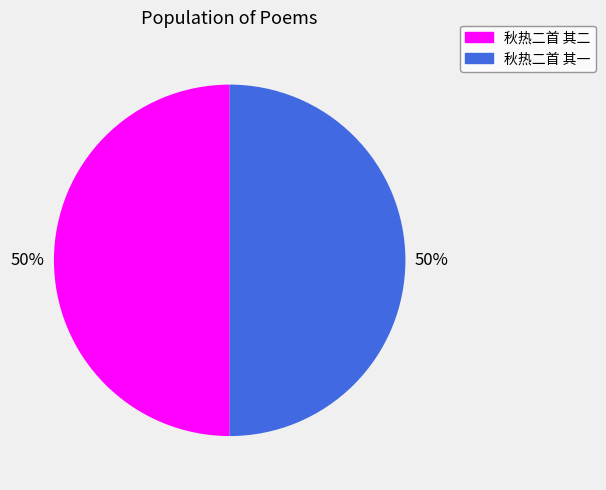

Do 秋热二首 其一 and 秋热二首 其二 together represent more than half of the pie?

Yes